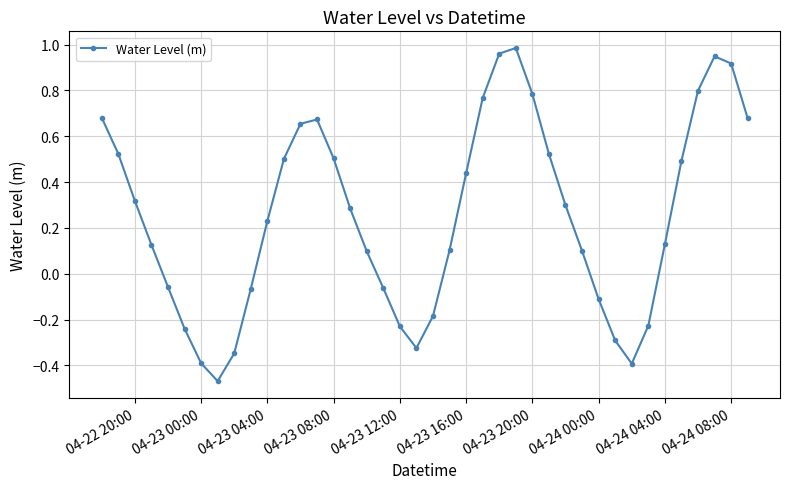

How many interior local peaks (higher than both neighbors) does the data have?

3